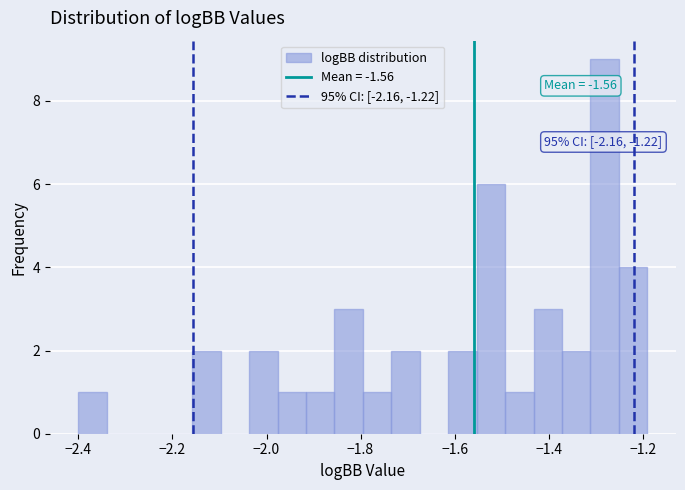

Around what value on the x-axis is the tallest bar? Give the approximate position of its centre, as read against the axis.

-1.28